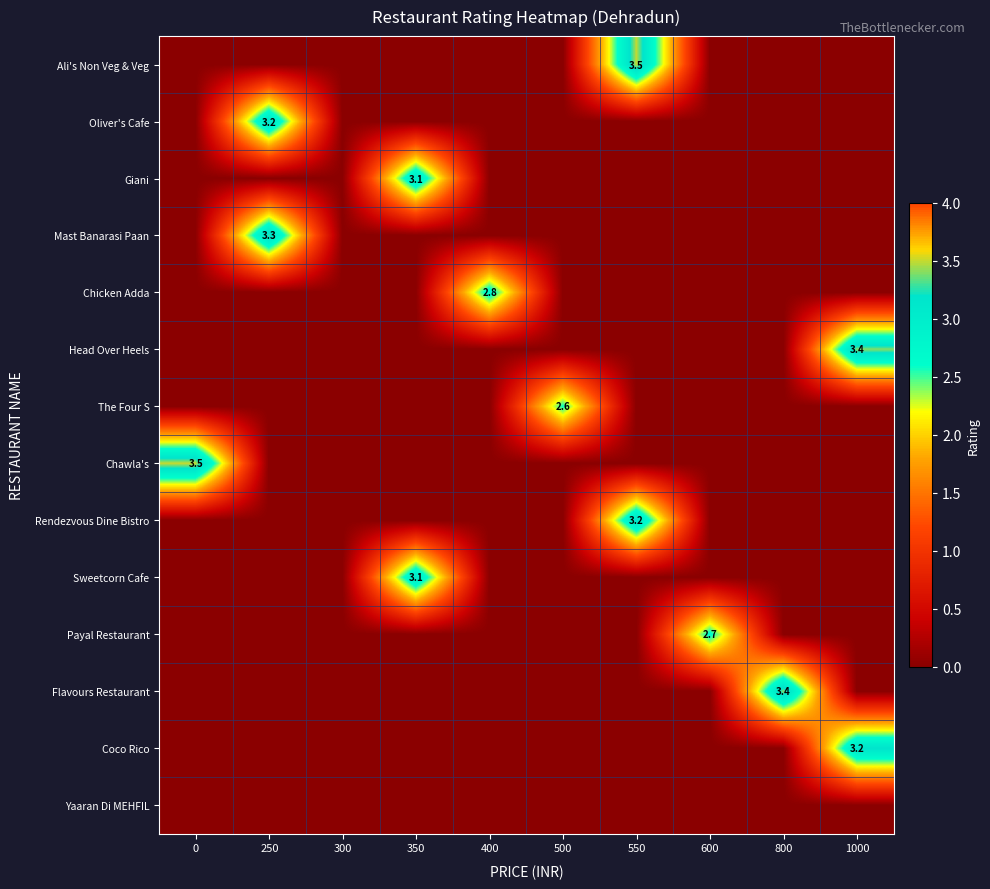

Reading right to left, what are all the values shown in this chart?

row_0: 0.0	0.0	0.0	3.5	0.0	0.0	0.0	0.0	0.0	0.0
row_1: 0.0	0.0	0.0	0.0	0.0	0.0	0.0	0.0	3.2	0.0
row_2: 0.0	0.0	0.0	0.0	0.0	0.0	3.1	0.0	0.0	0.0
row_3: 0.0	0.0	0.0	0.0	0.0	0.0	0.0	0.0	3.3	0.0
row_4: 0.0	0.0	0.0	0.0	0.0	2.8	0.0	0.0	0.0	0.0
row_5: 3.4	0.0	0.0	0.0	0.0	0.0	0.0	0.0	0.0	0.0
row_6: 0.0	0.0	0.0	0.0	2.6	0.0	0.0	0.0	0.0	0.0
row_7: 0.0	0.0	0.0	0.0	0.0	0.0	0.0	0.0	0.0	3.5
row_8: 0.0	0.0	0.0	3.2	0.0	0.0	0.0	0.0	0.0	0.0
row_9: 0.0	0.0	0.0	0.0	0.0	0.0	3.1	0.0	0.0	0.0
row_10: 0.0	0.0	2.7	0.0	0.0	0.0	0.0	0.0	0.0	0.0
row_11: 0.0	3.4	0.0	0.0	0.0	0.0	0.0	0.0	0.0	0.0
row_12: 3.2	0.0	0.0	0.0	0.0	0.0	0.0	0.0	0.0	0.0
row_13: 0.0	0.0	0.0	0.0	0.0	0.0	0.0	0.0	0.0	0.0